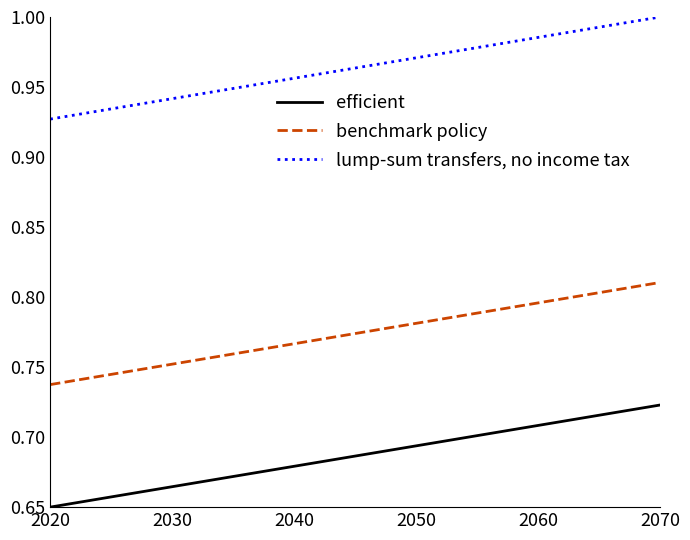

Which series has the largest total across all categories?

lump-sum transfers, no income tax